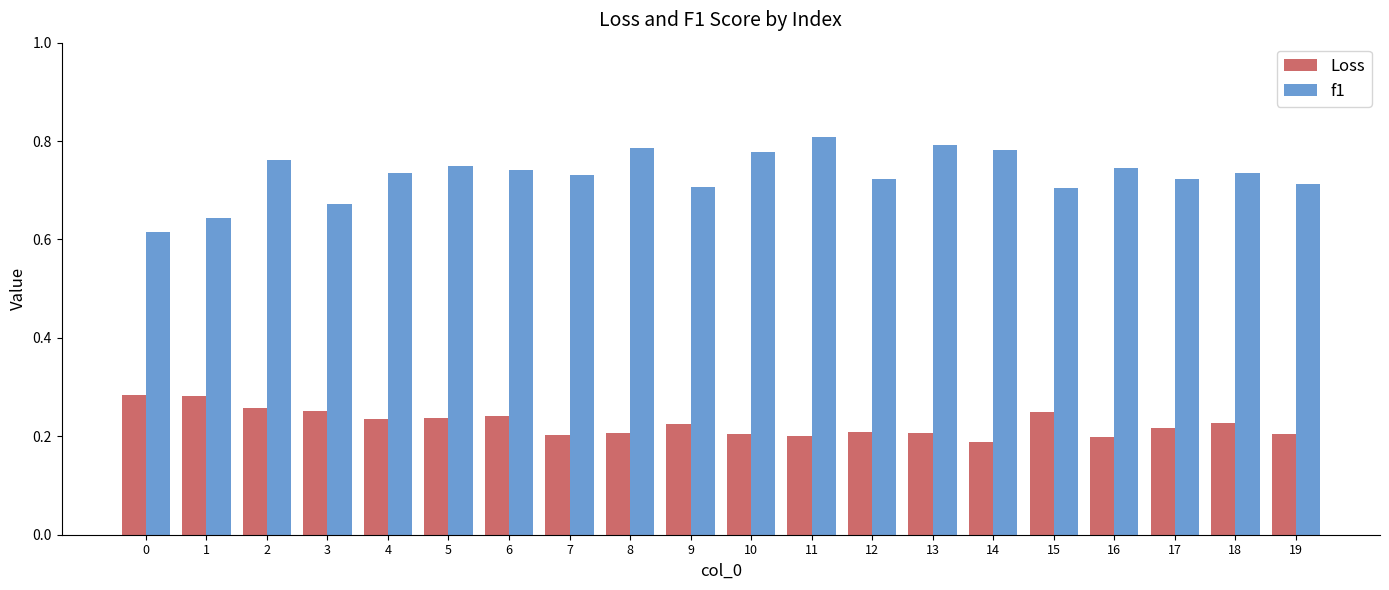

What is the total value across all series at 10?

1.0